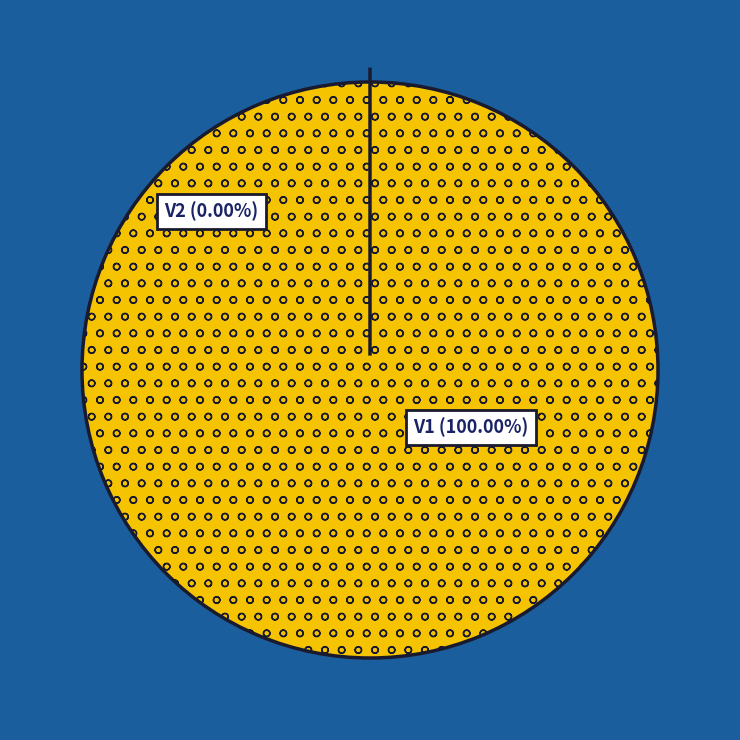

What is the smallest slice in the pie chart?

V2